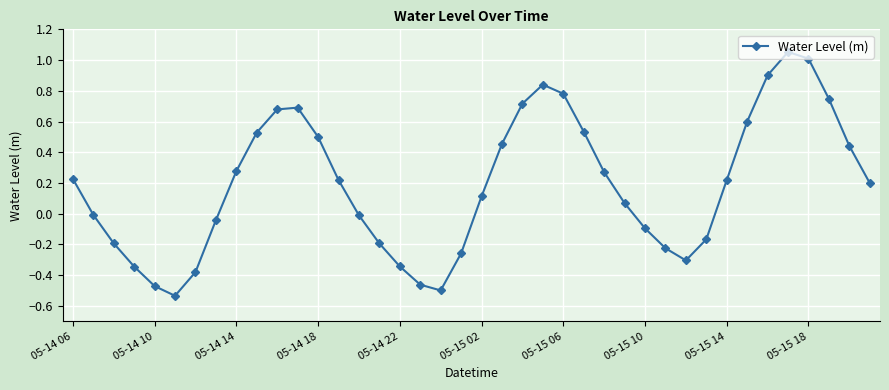

Count the number of data series in this chart.

1